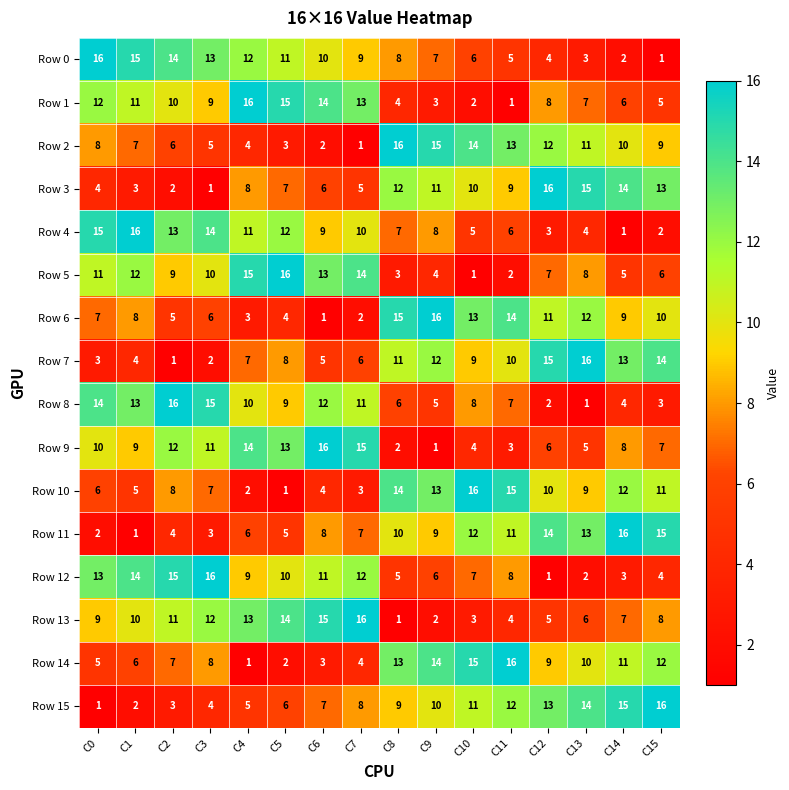

What is the sum of all Row 4 values?

136